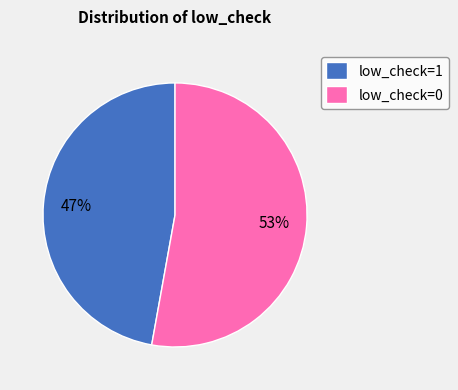

Count the number of slices in the pie.

2